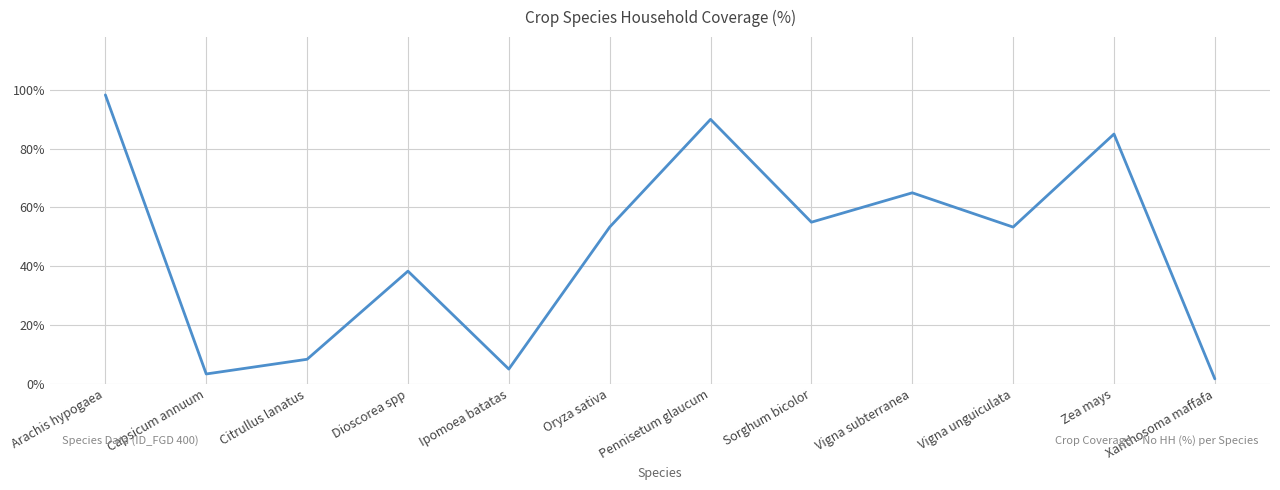

What is the label of the 4th point from the left?

Dioscorea spp